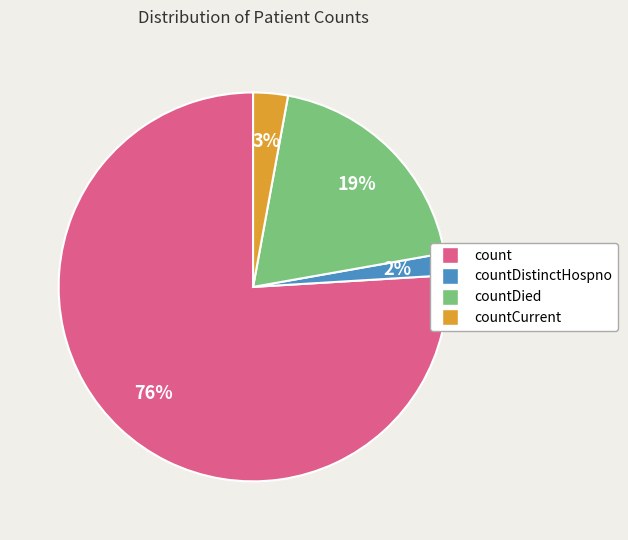

What percentage is the countDistinctHospno slice, to the nearest percent?

2%